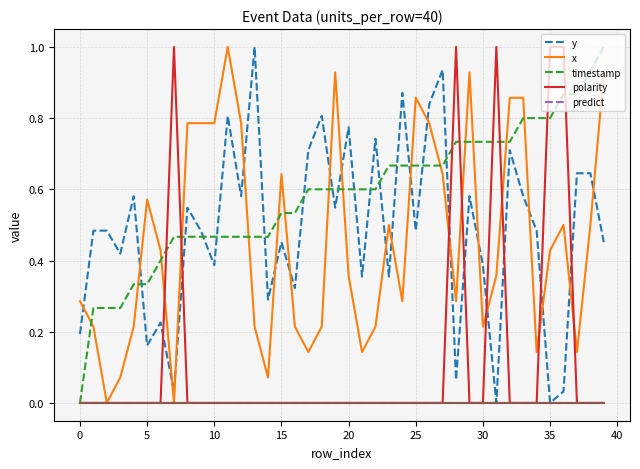

How many intersections are there between polarity and y?

8